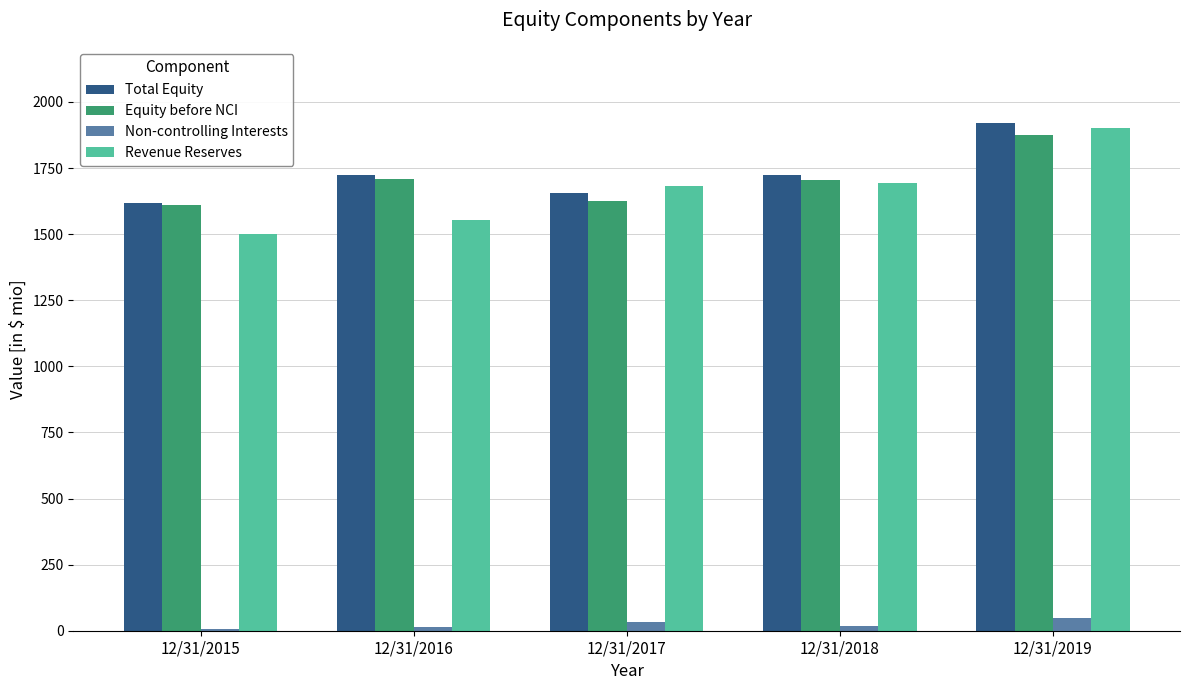

Is it true that Revenue Reserves equals 1681.5 at 12/31/2017?

True